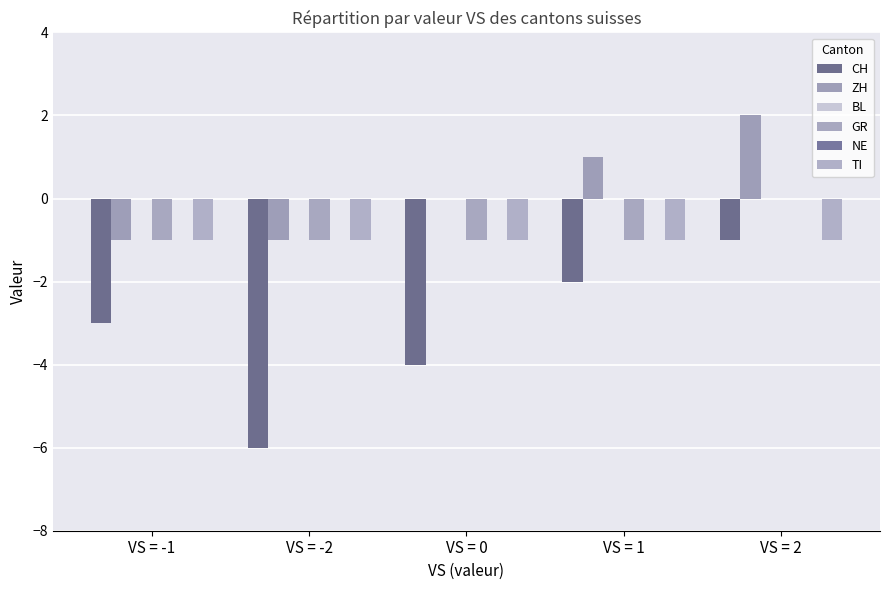

What is the average value of the TI series?

-1